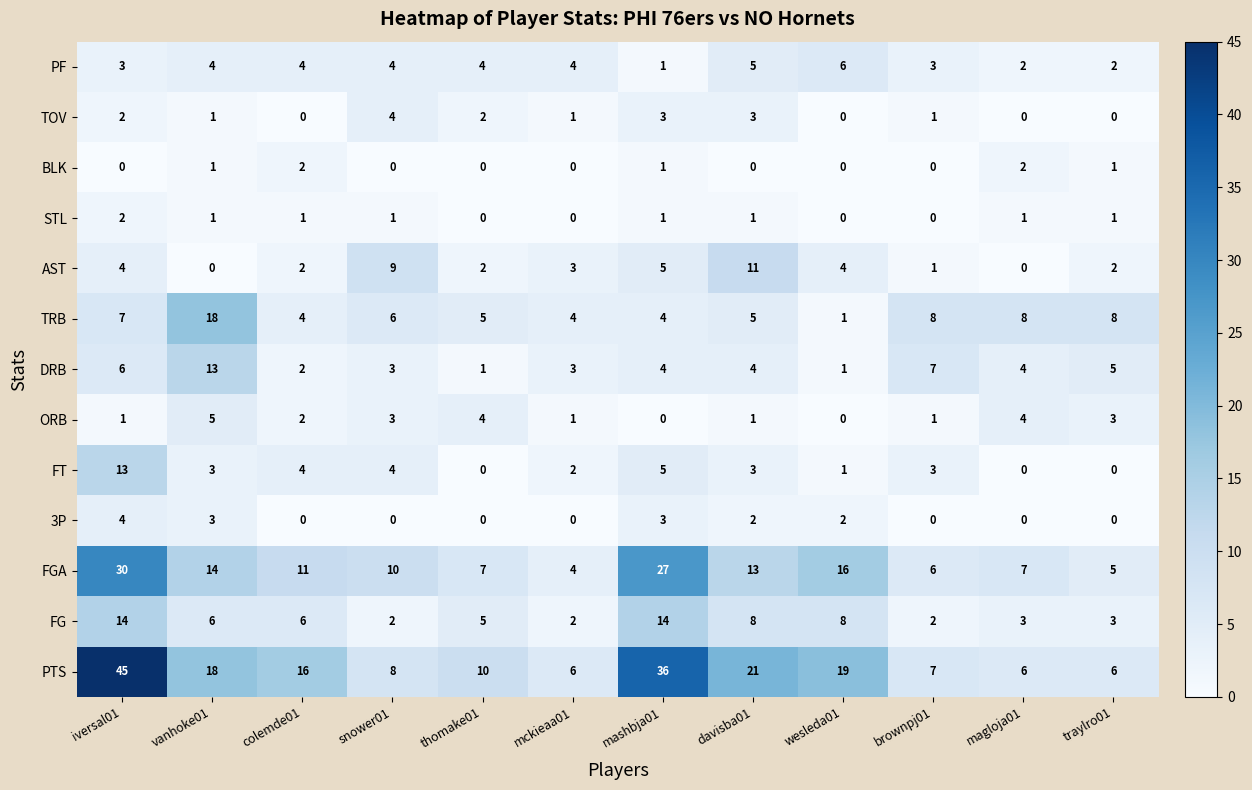

Which category has the highest value in the FGA series?

iversal01